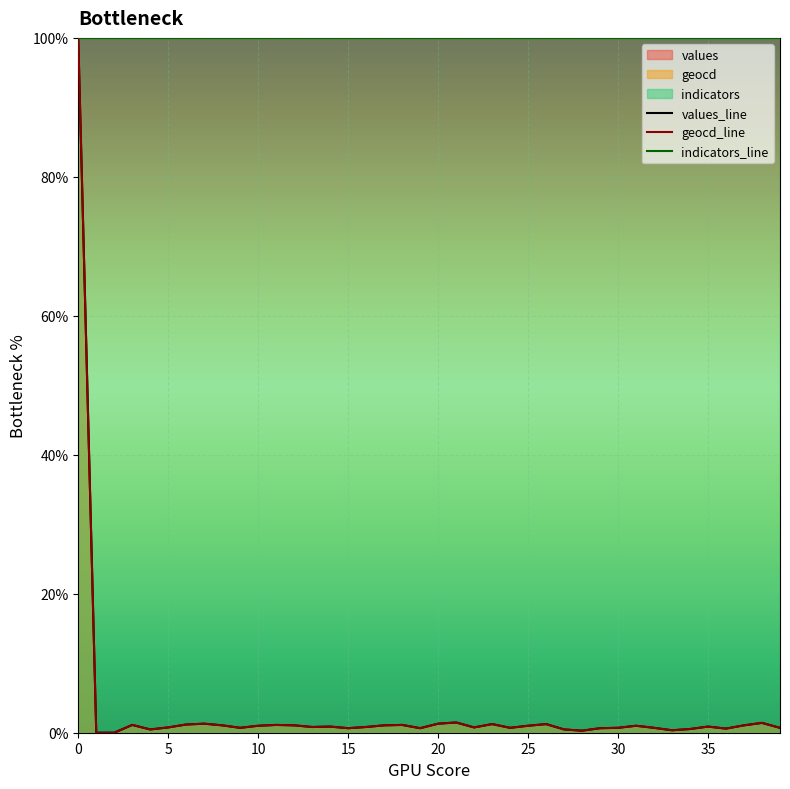

What is the difference between the highest and lowest values at 23?

98.8